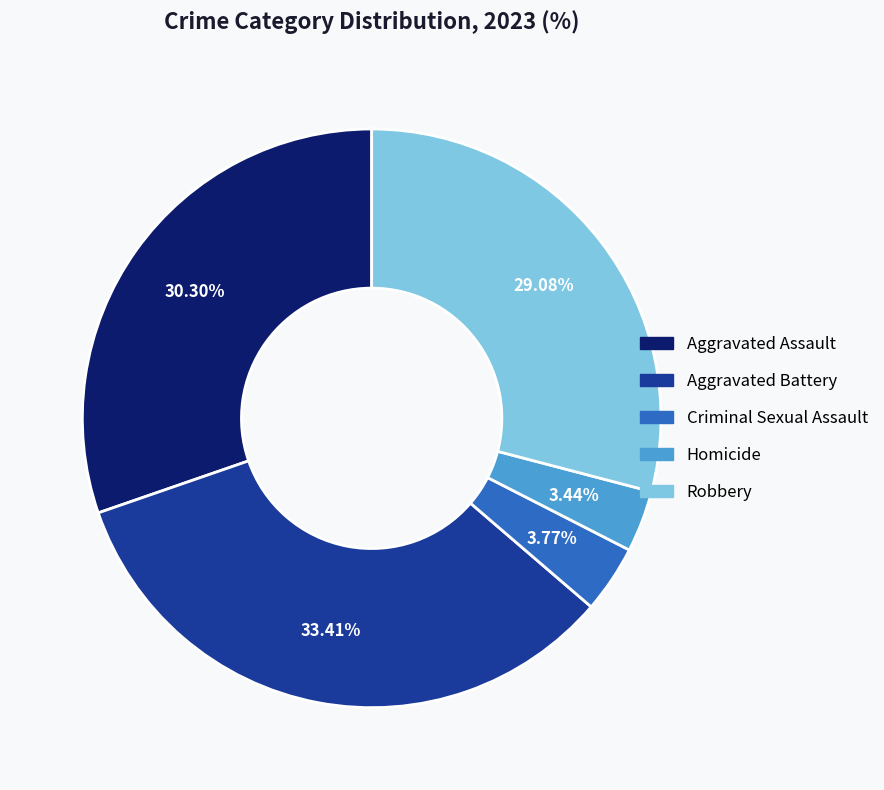

To the nearest percent, what is the combined percentage of Robbery and Aggravated Battery?

62%